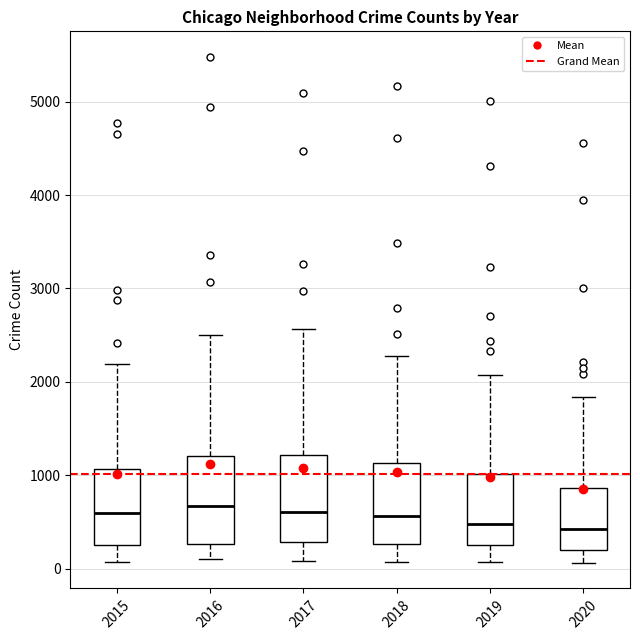

Where does the upper whisker of the box at x = 2016 end on the y-axis? The values are not printed on the chart, so give them approximately, as read against the axis.

2500